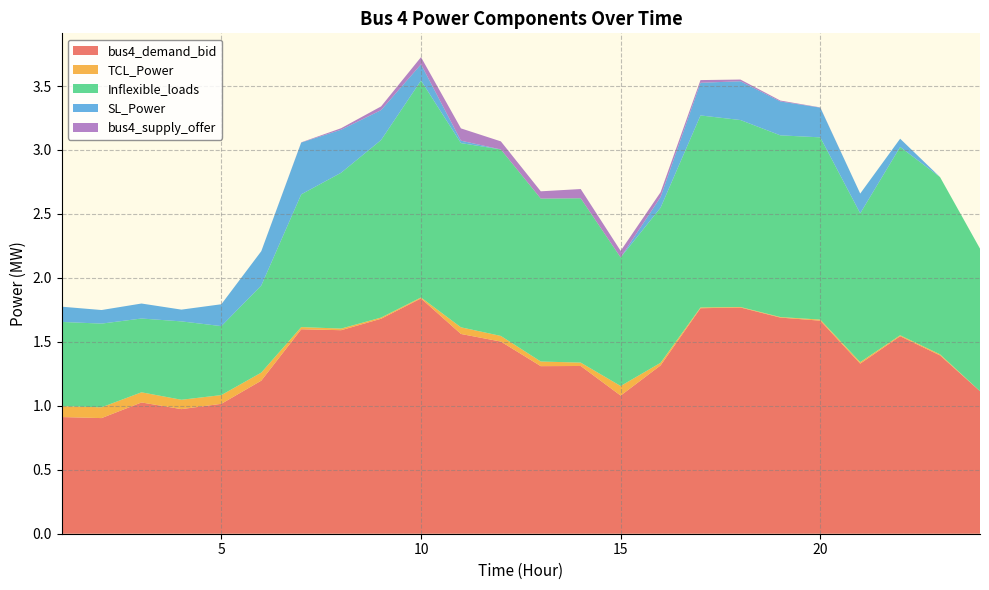

Reading right to left, extract all data points from this chart.

bus4_demand_bid: 24=1.1	23=1.4	22=1.5	21=1.3	20=1.7	19=1.7	18=1.8	17=1.8	16=1.3	15=1.1	14=1.3	13=1.3	12=1.5	11=1.6	10=1.8	9=1.7	8=1.6	7=1.6	6=1.2	5=1.0	4=1.0	3=1.0	2=0.9	1=0.9
TCL_Power: 24=0.0	23=0.0	22=0.0	21=0.0	20=0.0	19=0.0	18=0.0	17=0.0	16=0.0	15=0.1	14=0.0	13=0.0	12=0.0	11=0.1	10=0.0	9=0.0	8=0.0	7=0.0	6=0.1	5=0.1	4=0.1	3=0.1	2=0.1	1=0.1
Inflexible_loads: 24=1.1	23=1.4	22=1.5	21=1.2	20=1.4	19=1.4	18=1.5	17=1.5	16=1.2	15=1.0	14=1.3	13=1.3	12=1.5	11=1.4	10=1.7	9=1.4	8=1.2	7=1.0	6=0.7	5=0.5	4=0.6	3=0.6	2=0.7	1=0.7
SL_Power: 24=0.0	23=0.0	22=0.1	21=0.2	20=0.2	19=0.3	18=0.3	17=0.3	16=0.1	15=0.0	14=0.0	13=0.0	12=0.0	11=0.0	10=0.1	9=0.2	8=0.3	7=0.4	6=0.3	5=0.2	4=0.1	3=0.1	2=0.1	1=0.1
bus4_supply_offer: 24=0.0	23=0.0	22=0.0	21=0.0	20=0.0	19=0.0	18=0.0	17=0.0	16=0.0	15=0.1	14=0.1	13=0.1	12=0.1	11=0.1	10=0.1	9=0.0	8=0.0	7=0.0	6=0.0	5=0.0	4=0.0	3=0.0	2=0.0	1=0.0